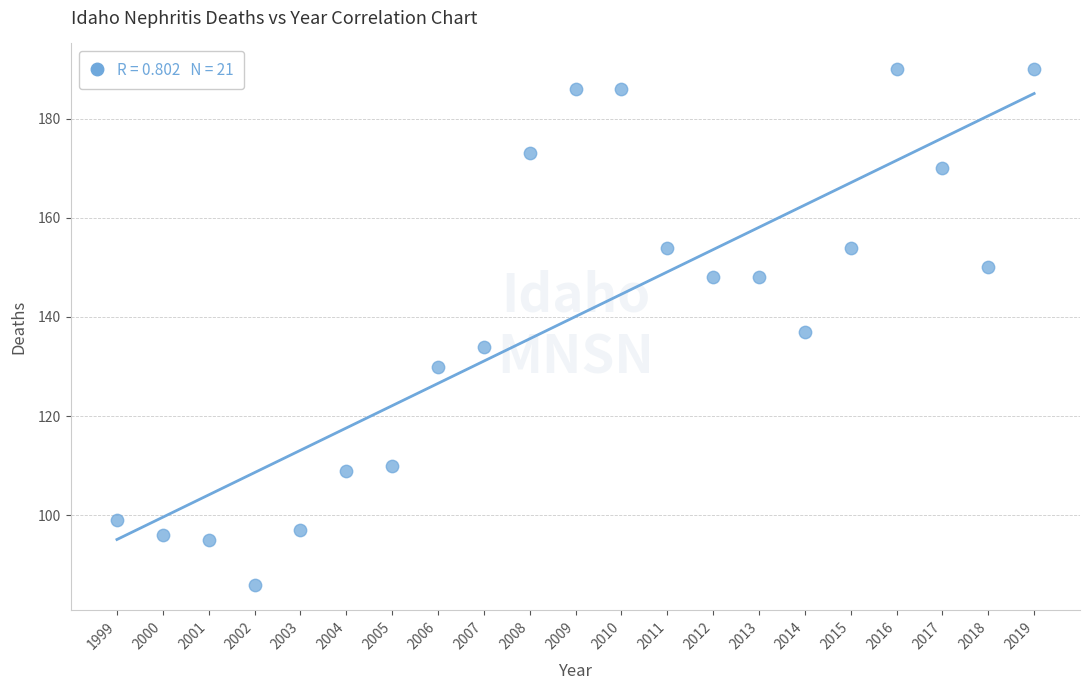

What is the range of Y values (max minus min)?

104